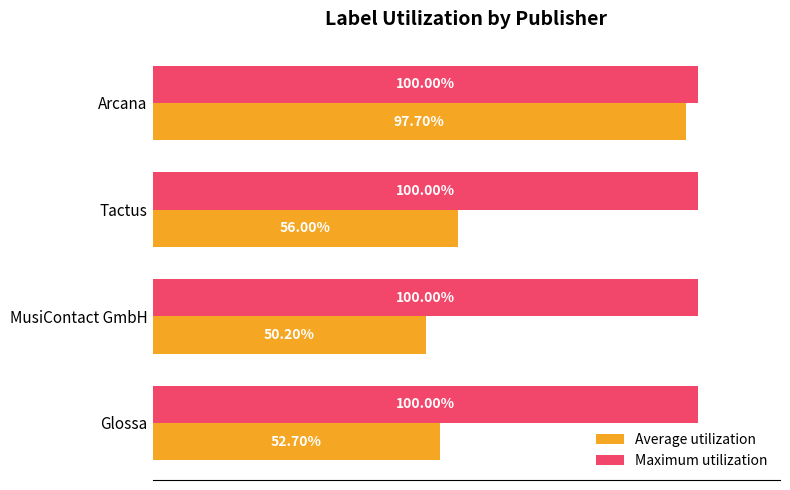

What are all the series names shown in the legend?

Average utilization, Maximum utilization